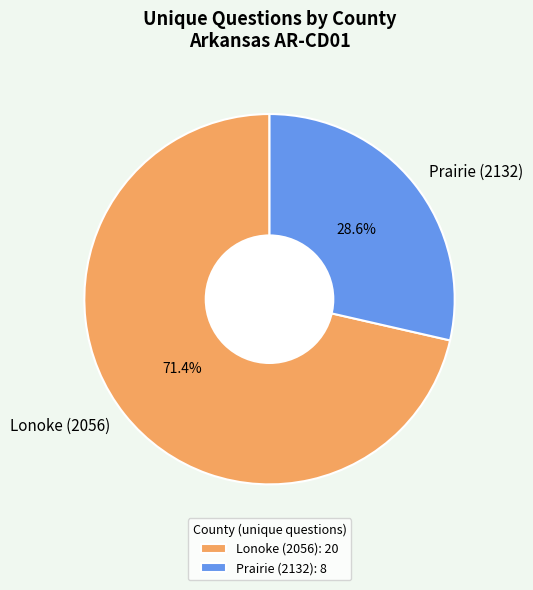

Rank the categories by value from highest to lowest.

Lonoke (2056), Prairie (2132)